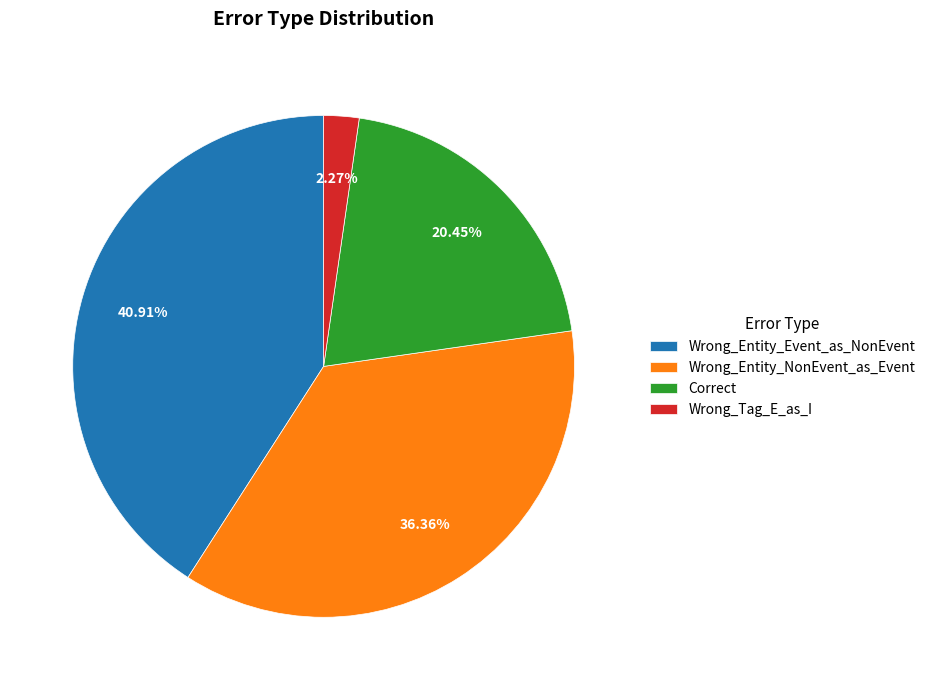

What is the ratio of the value at Wrong_Entity_NonEvent_as_Event to the value at Wrong_Tag_E_as_I?

16.0